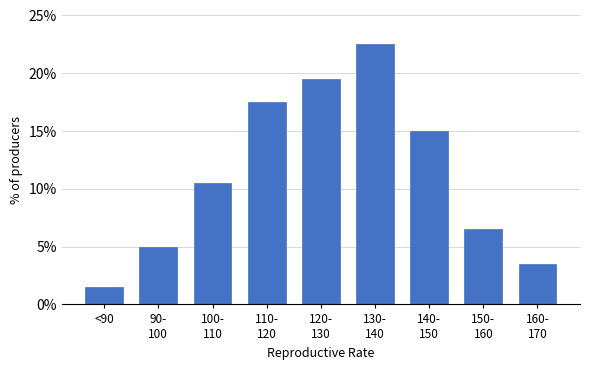

Reading right to left, extract all data points from this chart.

3.5	6.5	15.0	22.5	19.5	17.5	10.5	5.0	1.5